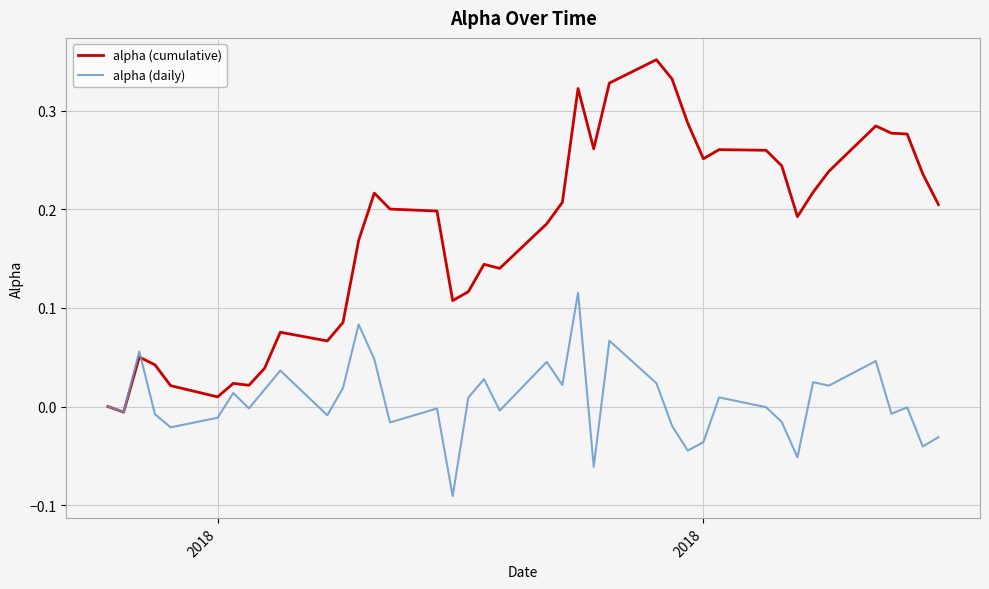

Which series has the largest total across all categories?

alpha (cumulative)